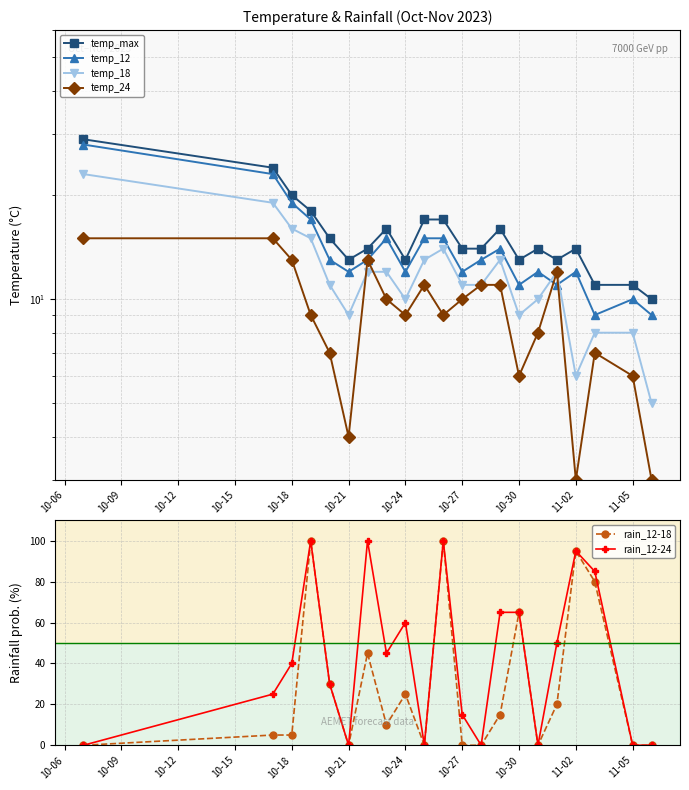

What is the maximum value for rain_12-18?

100